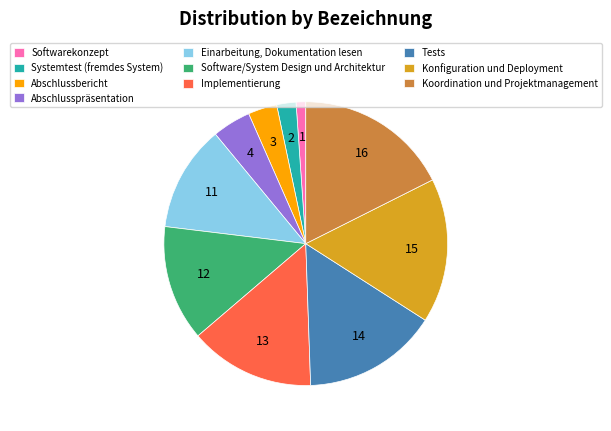

How many segments does this pie chart have?

10